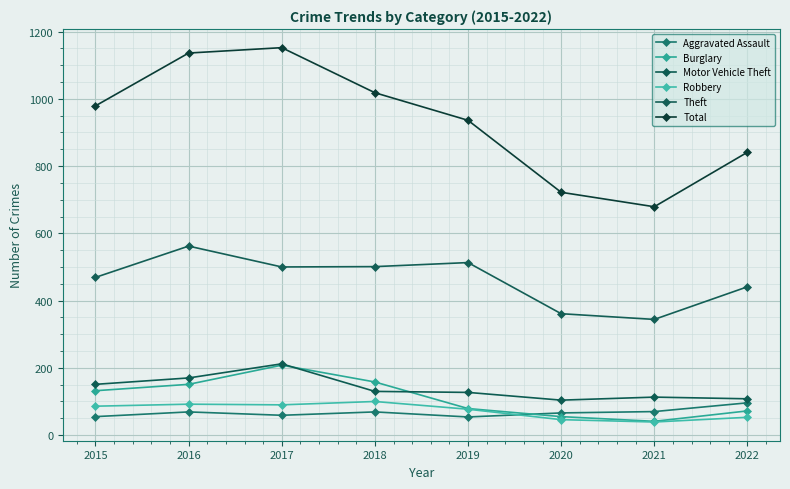

Reading right to left, what are all the values shown in this chart?

Aggravated Assault: 96	70	66	54	69	59	69	55
Burglary: 72	41	55	79	158	208	151	132
Motor Vehicle Theft: 108	113	104	127	130	212	170	151
Robbery: 53	39	46	77	100	90	92	86
Theft: 441	344	361	513	501	500	562	469
Total: 841	679	722	936	1018	1152	1136	979